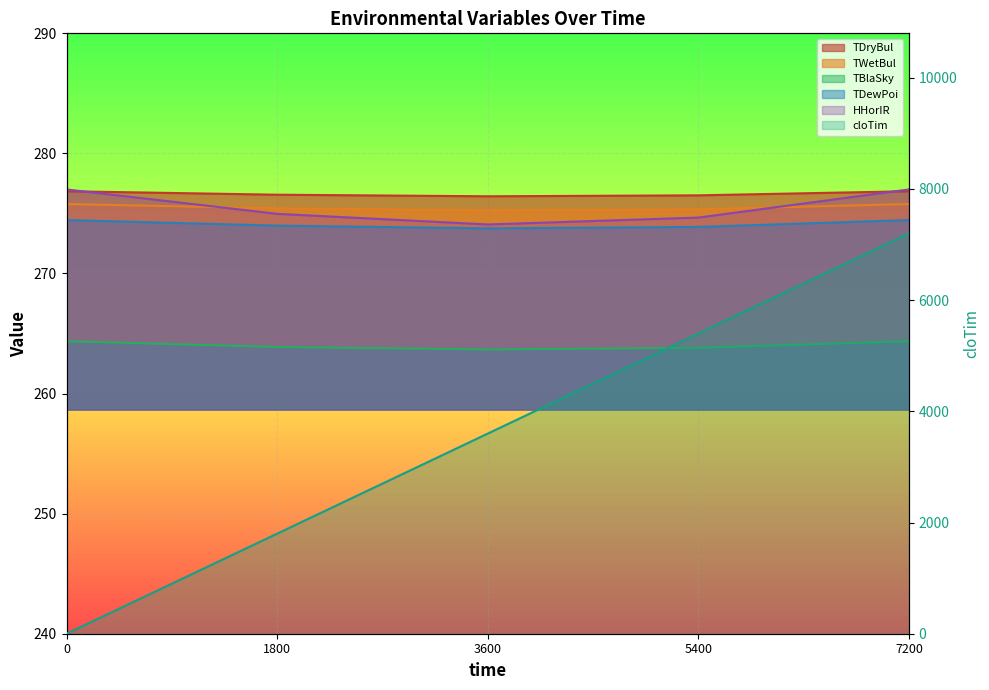

Reading right to left, list all the values displayed in this chart.

TDryBul: 7200=276.9	5400=276.5	3600=276.4	1800=276.6	0=276.9
TWetBul: 7200=275.8	5400=275.3	3600=275.3	1800=275.4	0=275.8
TBlaSky: 7200=264.4	5400=263.8	3600=263.7	1800=263.9	0=264.4
TDewPoi: 7200=274.4	5400=273.9	3600=273.8	1800=274.0	0=274.4
HHorIR: 7200=277.0	5400=274.7	3600=274.1	1800=275.0	0=277.0
cloTim: 7200=7200.0	5400=5400.0	3600=3600.0	1800=1800.0	0=0.0